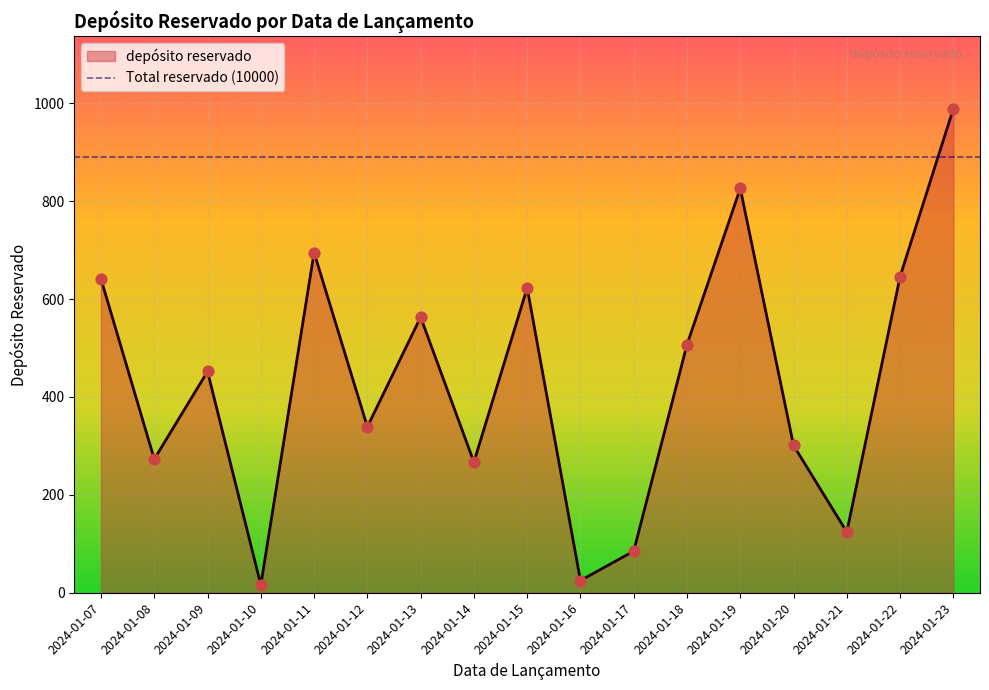

Approximately how many times larger is the value at 2024-01-09 compared to 2024-01-07?

0.7